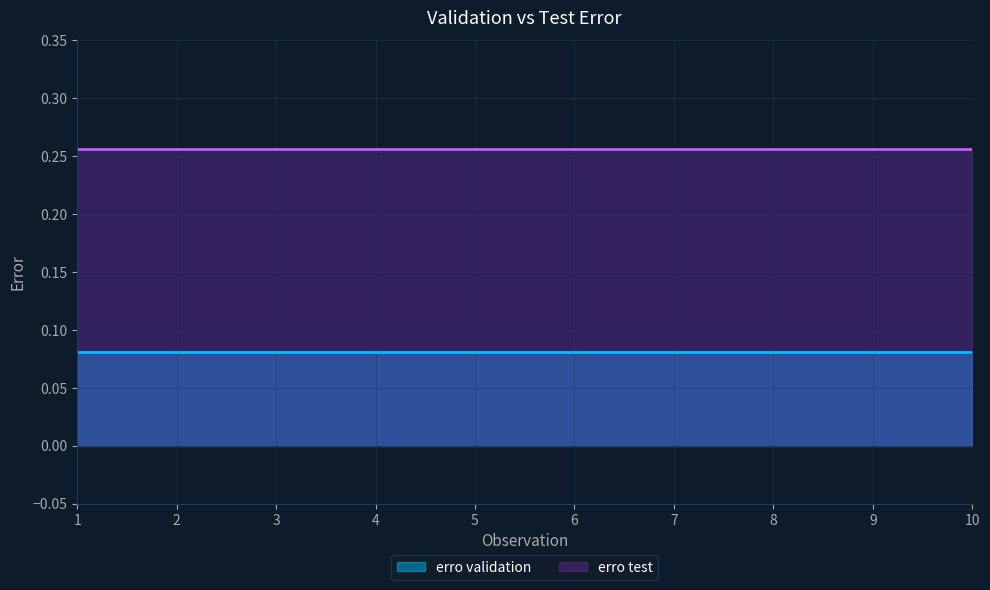

What is the lowest value of the erro test series?

0.3